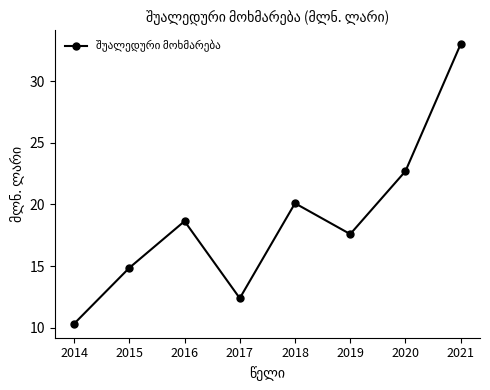

Count the number of categories in the chart.

8